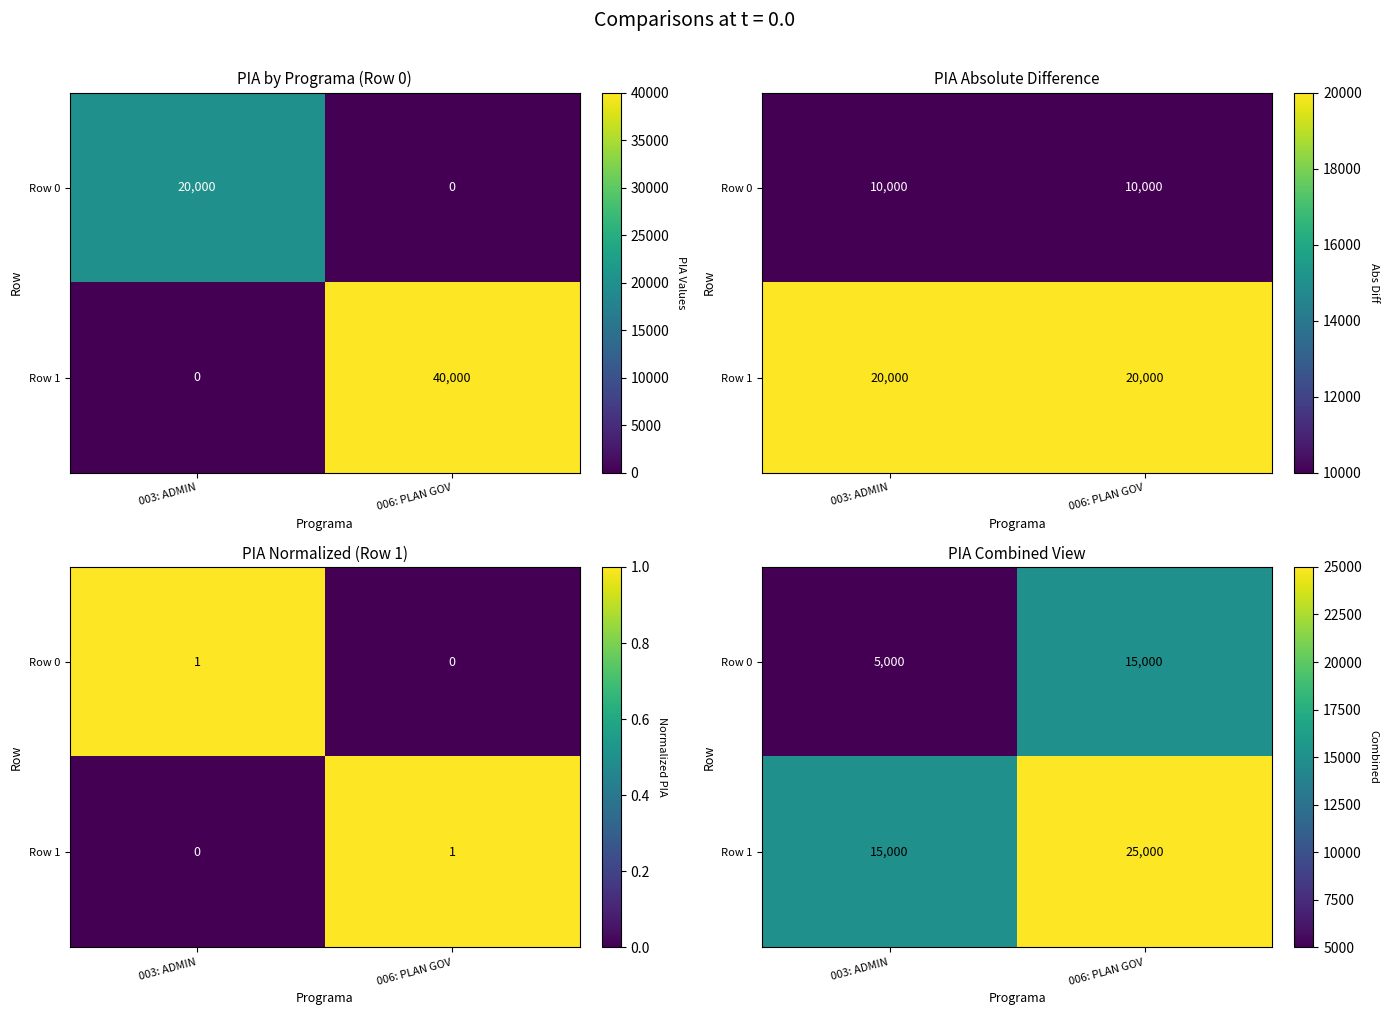

At which category does the chart reach its minimum across all series?

003: ADMIN